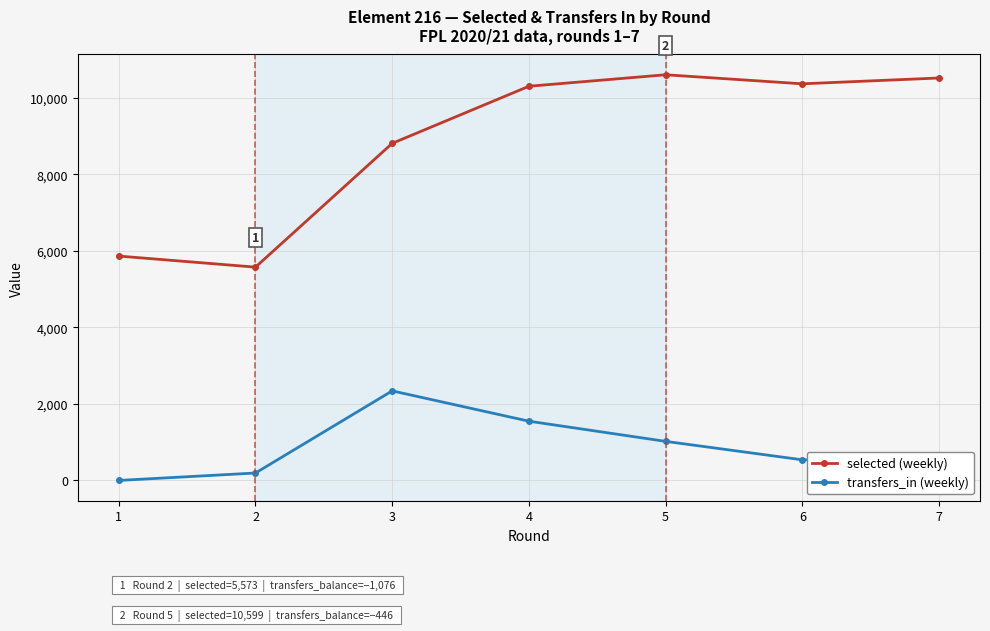

What is the difference between the maximum and second lowest values in the transfers_in (weekly) series?

2146